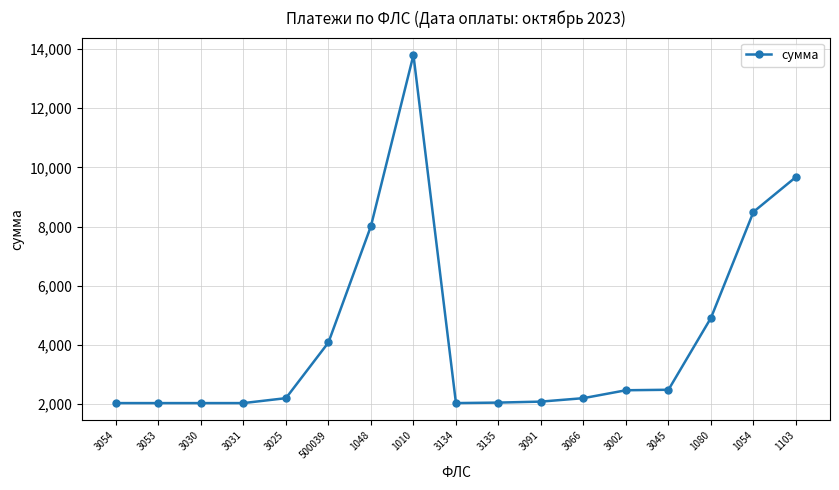

True or false: there are more than 0 points higher than both neighbors.

True